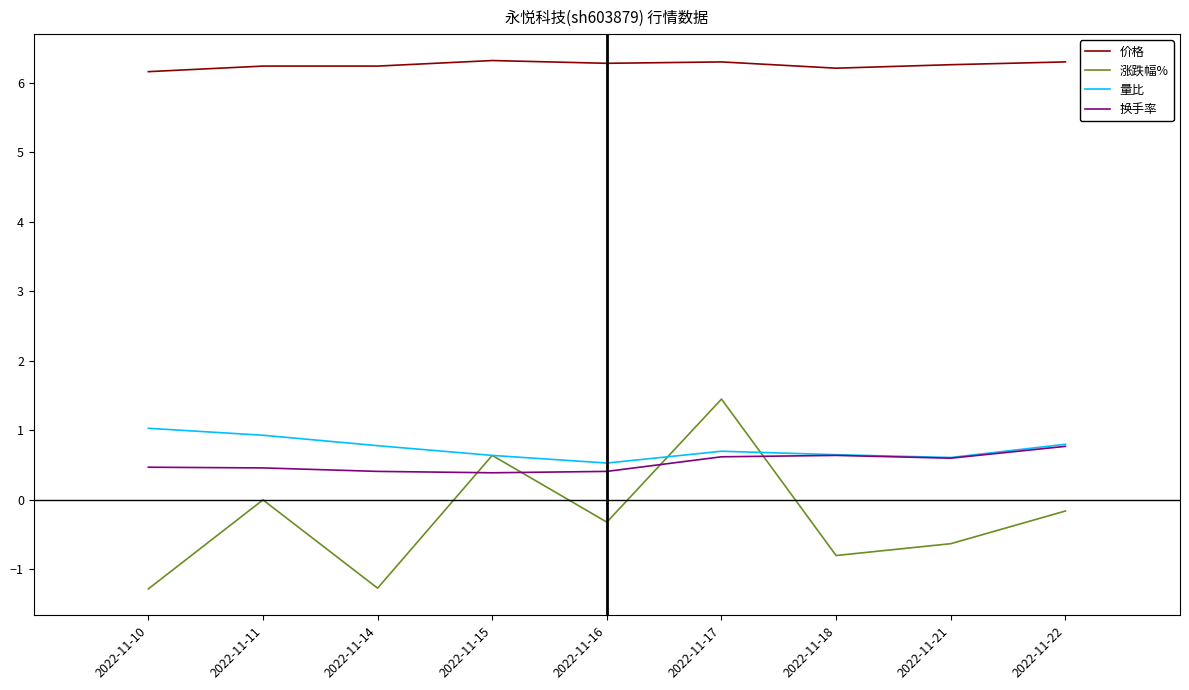

How many lines are shown in the chart?

4